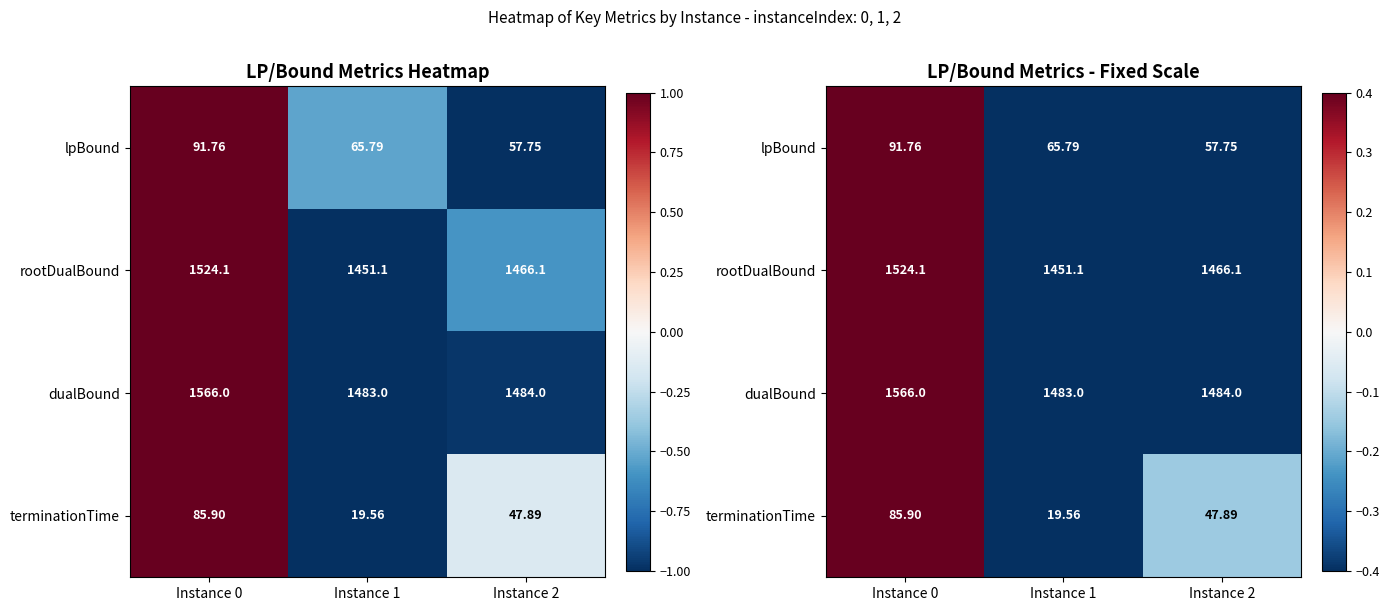

How many data points does each series have?

3